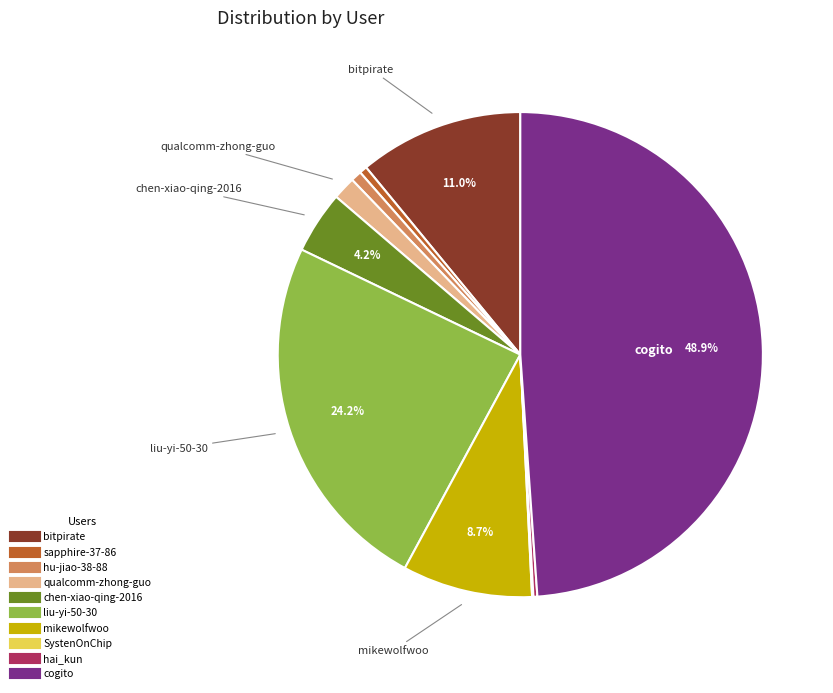

Between bitpirate and sapphire-37-86, which is larger?

bitpirate